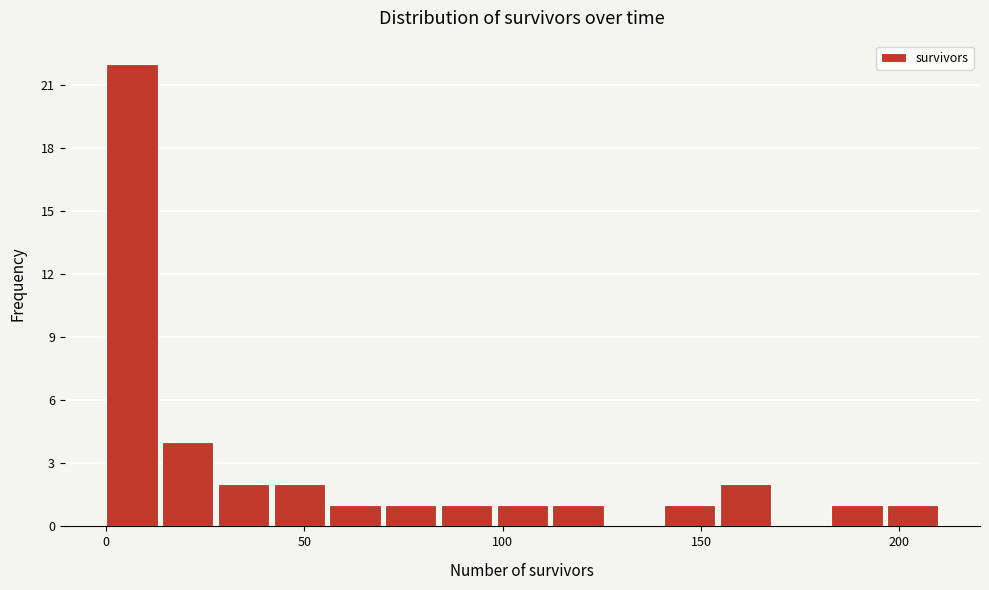

Read against the x-axis, roughly where is the centre of the tallest bar?

5